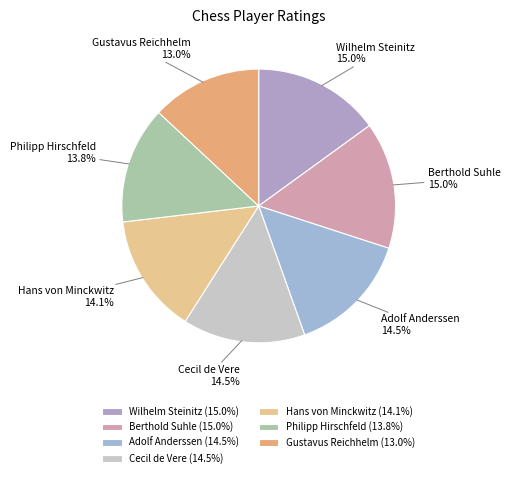

How many segments does this pie chart have?

7